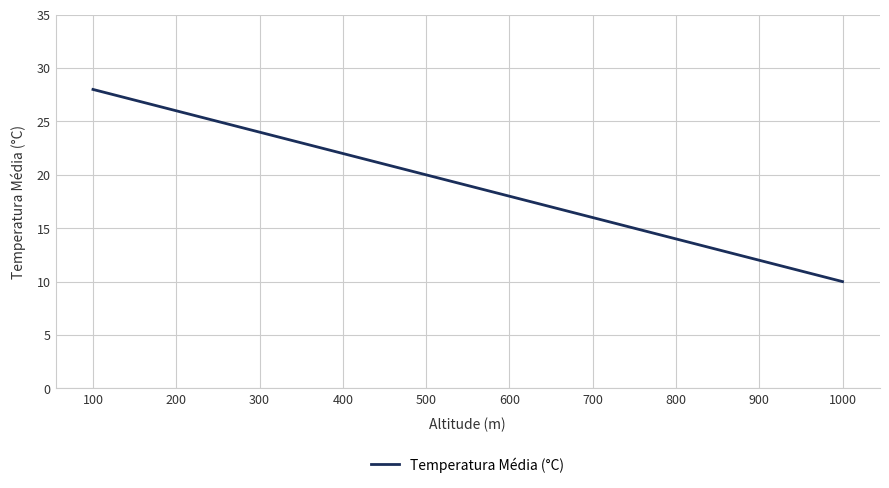

List the labels in order of value, largest first.

100, 200, 300, 400, 500, 600, 700, 800, 900, 1000